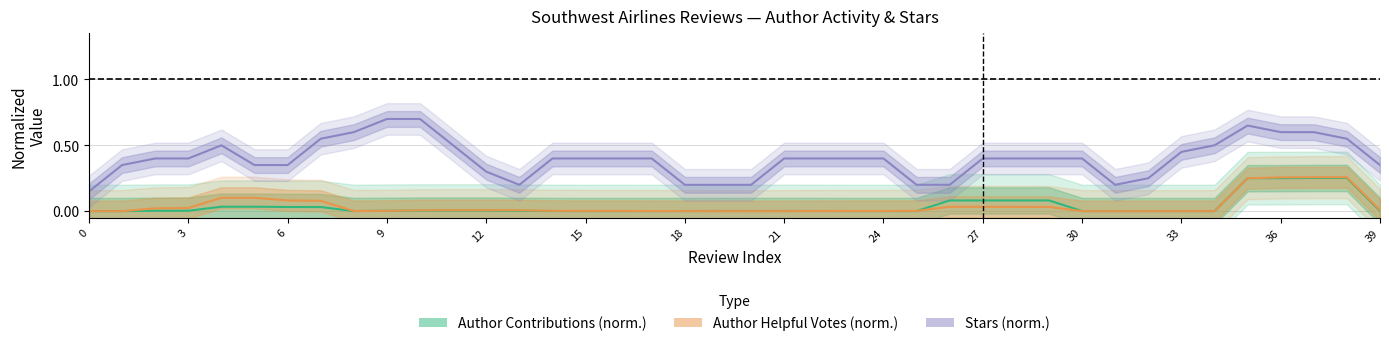

How many categories are shown in the chart?

40